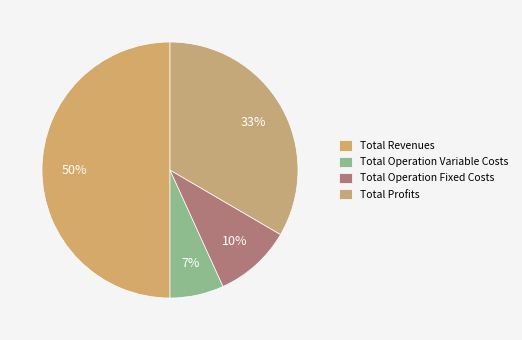

Approximately how many times larger is the value at Total Revenues compared to Total Operation Fixed Costs?

5.1